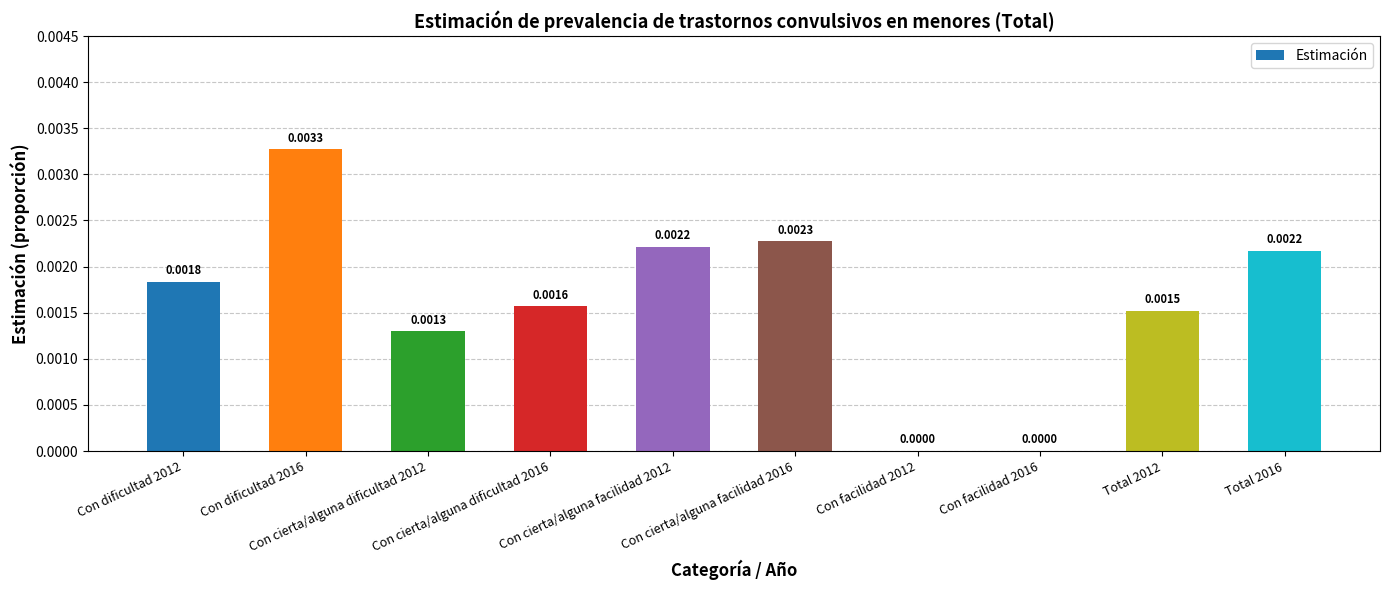

How many distinct data groups are displayed?

1